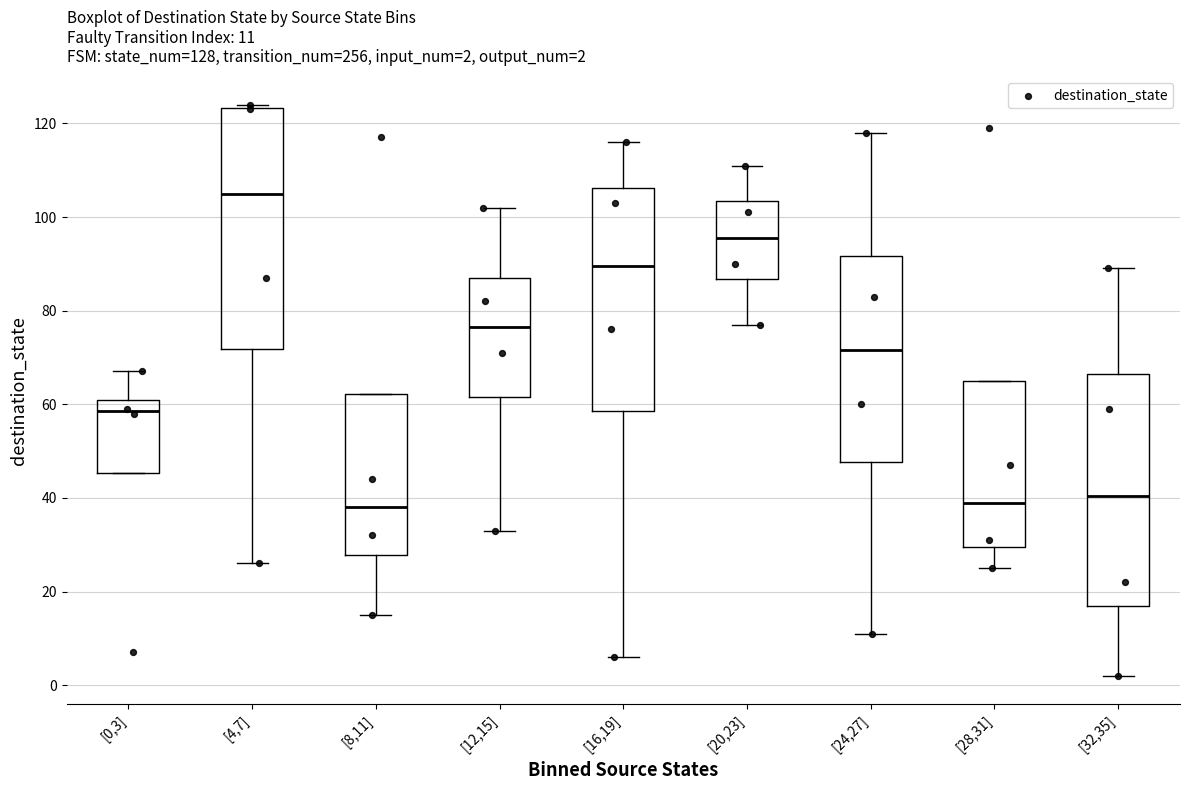

Comparing the boxes themselves (not the whiskers), which one is the tallest?

[4,7]